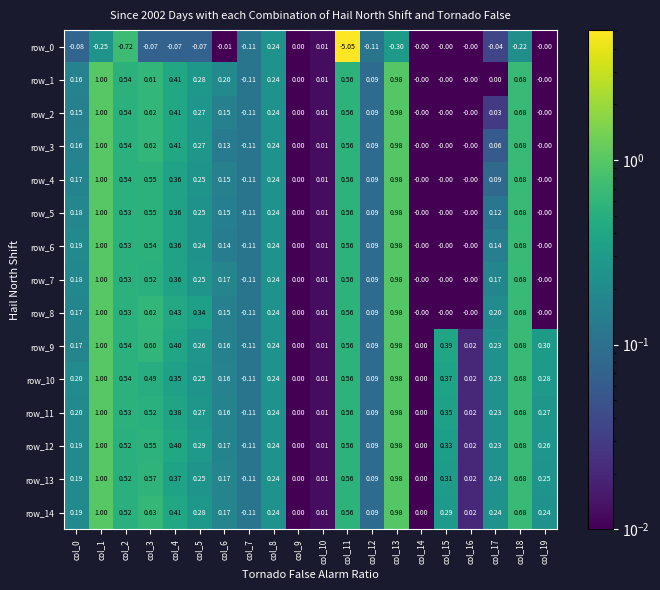

True or false: row_1 has a value of 0.5 at col_2.

True